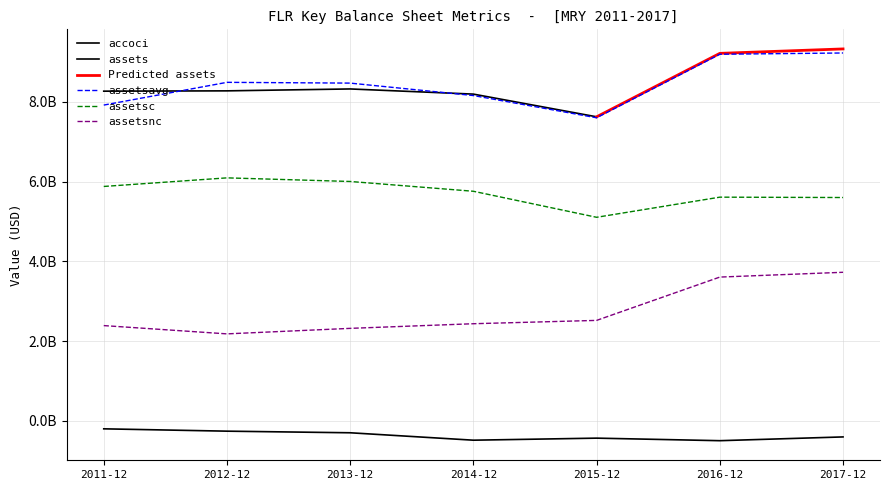

What is the label of the 5th point from the right?

2013-12